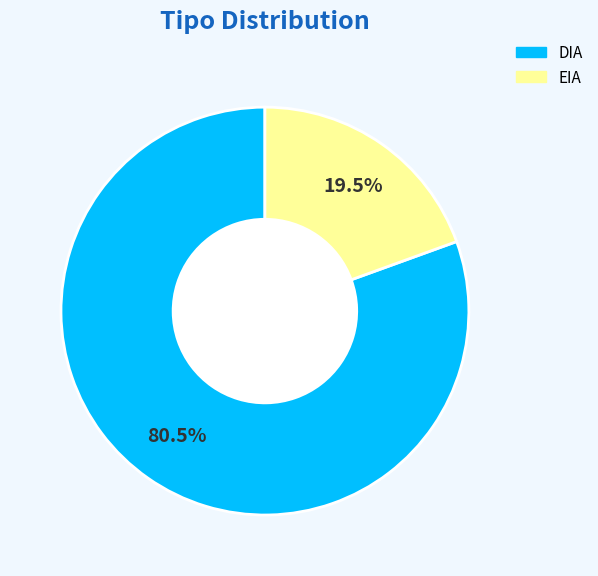

How much of the chart is everything except DIA?

19.5%